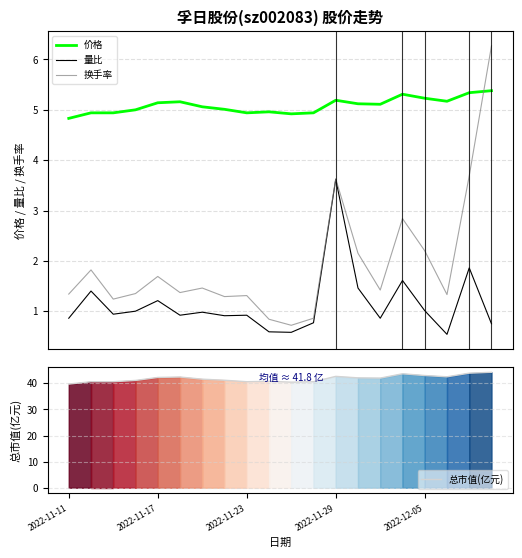

What is the maximum value for 量比?

3.6